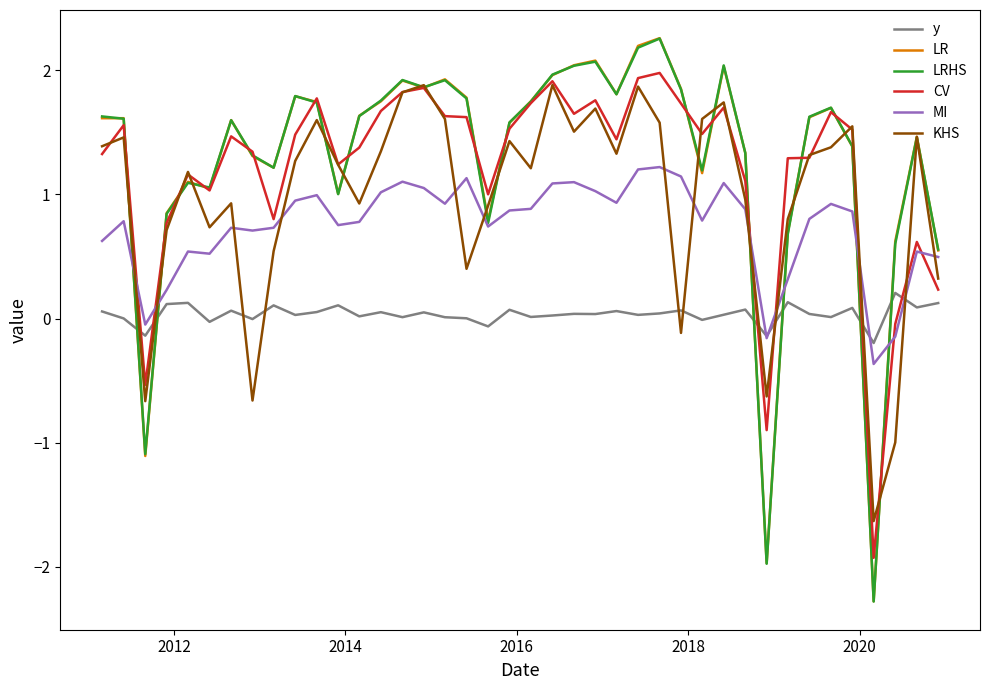

True or false: CV and MI intersect in this chart.

True